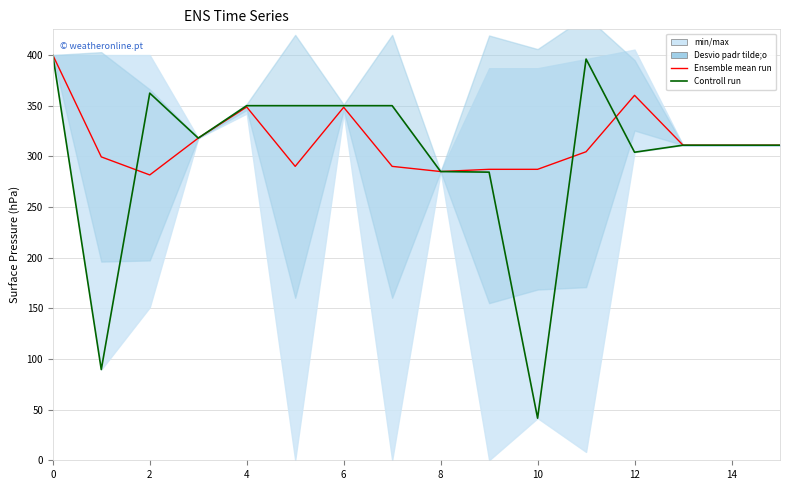

Rank the series by their maximum value, from highest to lowest.

Ensemble mean run, Controll run